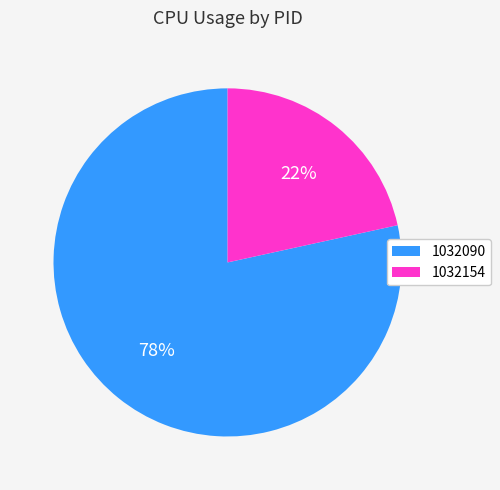

The 1032154 slice represents 22% of the pie. True or false?

True